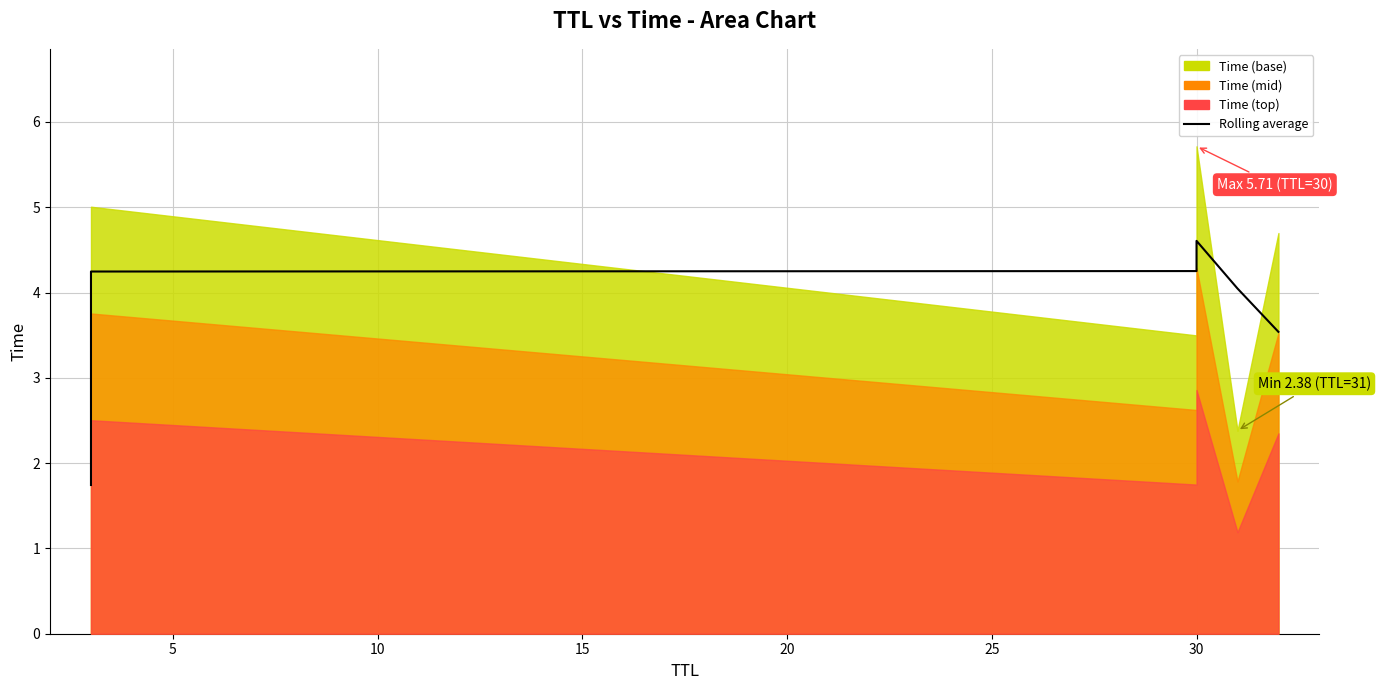

The value at 0 is 1.7. True or false?

True